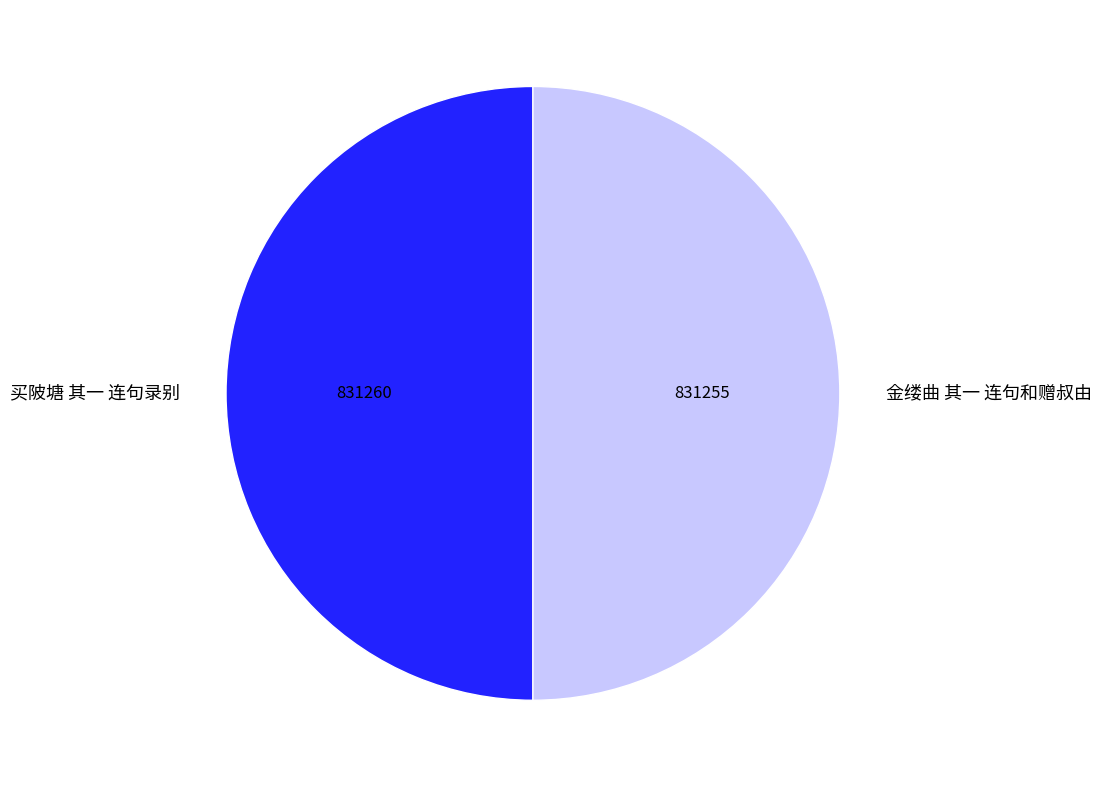

What is the ratio of the value at 金缕曲 其一 连句和赠叔由 to the value at 买陂塘 其一 连句录别?

1.0